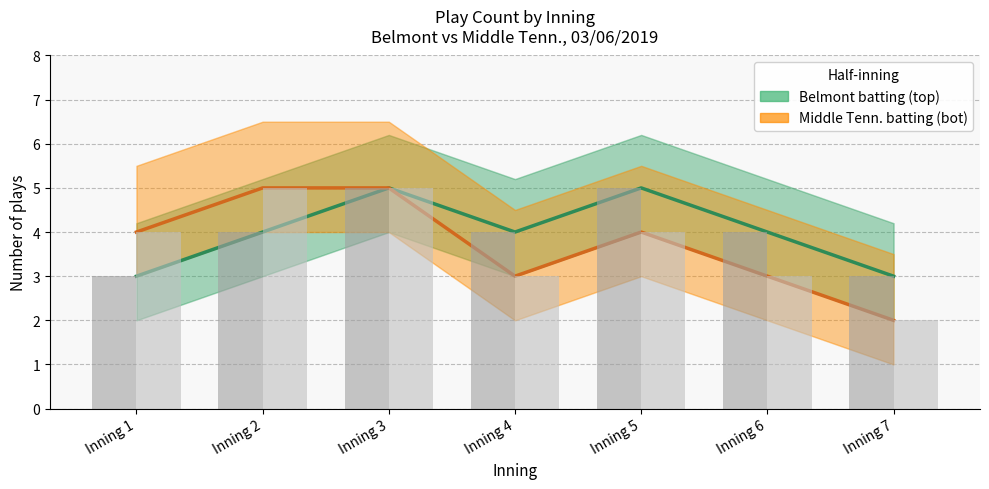

Rank the categories by Belmont batting (top) value from lowest to highest.

Inning 1, Inning 7, Inning 2, Inning 4, Inning 6, Inning 3, Inning 5